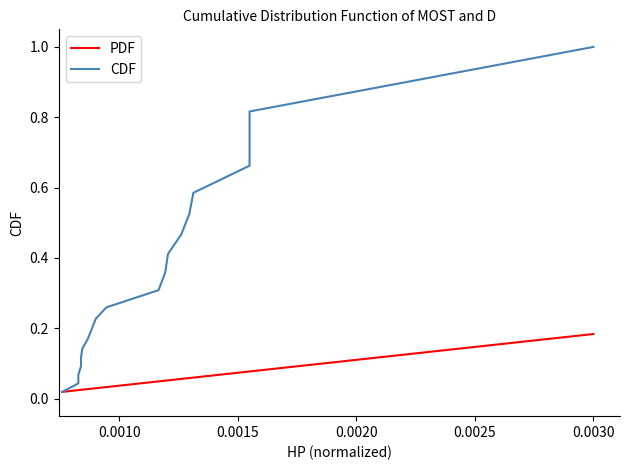

True or false: PDF has more than 2 points higher than both neighbors.

False